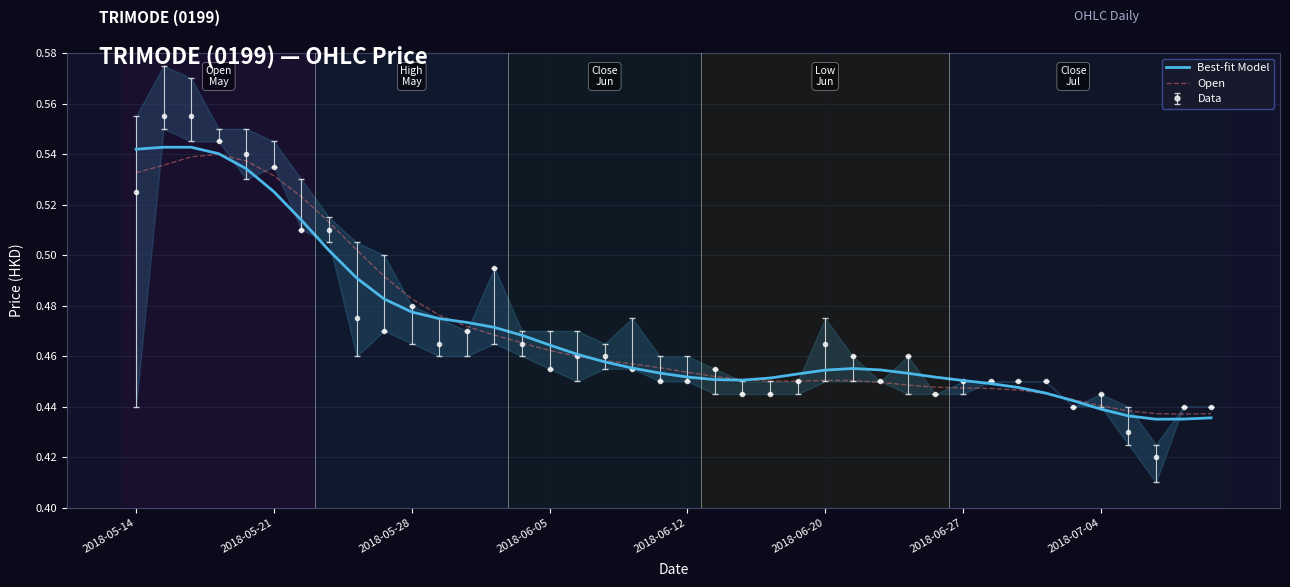

Count the number of categories in the chart.

40